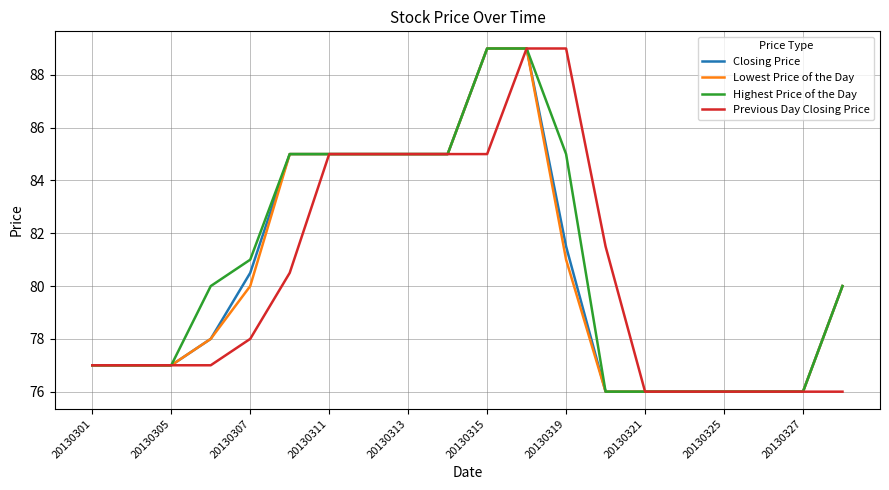

What is the smallest value displayed?

76.0